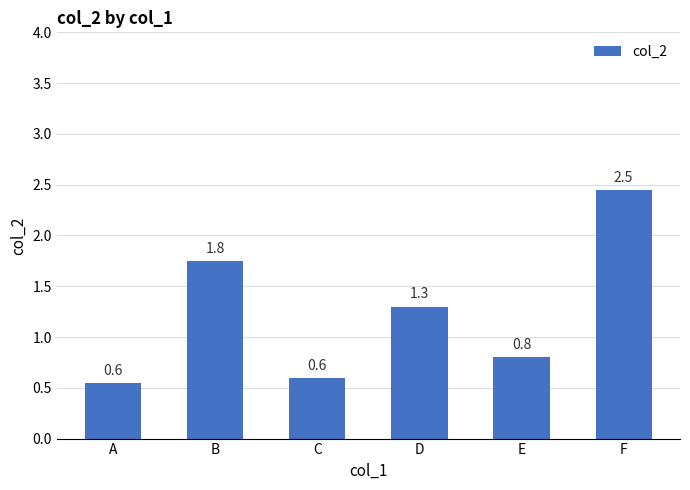

How many data points does each series have?

6